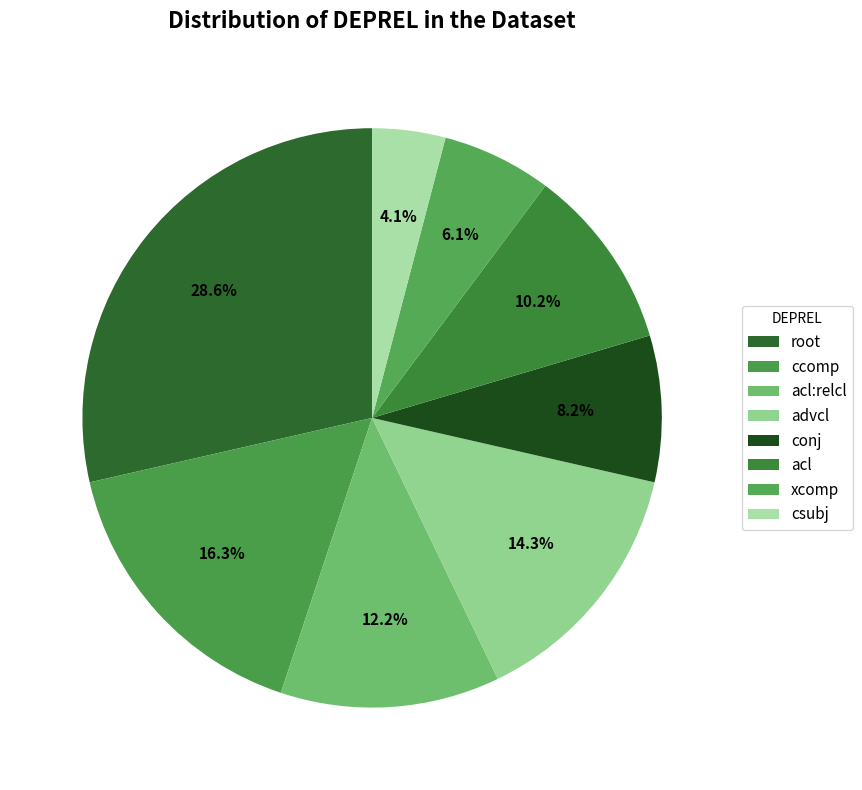

Is it true that acl:relcl is 12% of the pie?

True